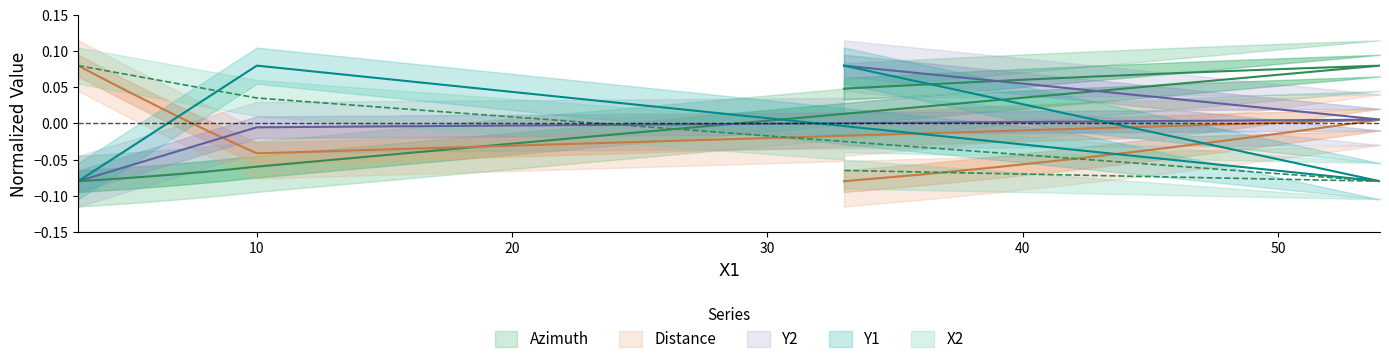

What is the minimum value shown in the chart?

-0.1